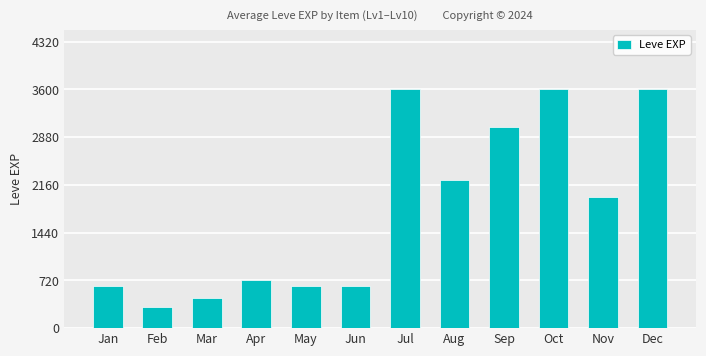

Count the number of categories in the chart.

12